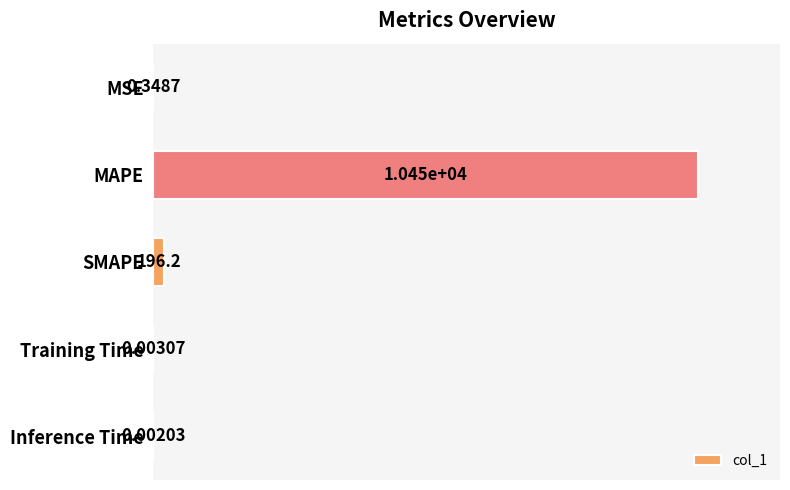

Count the number of categories in the chart.

5